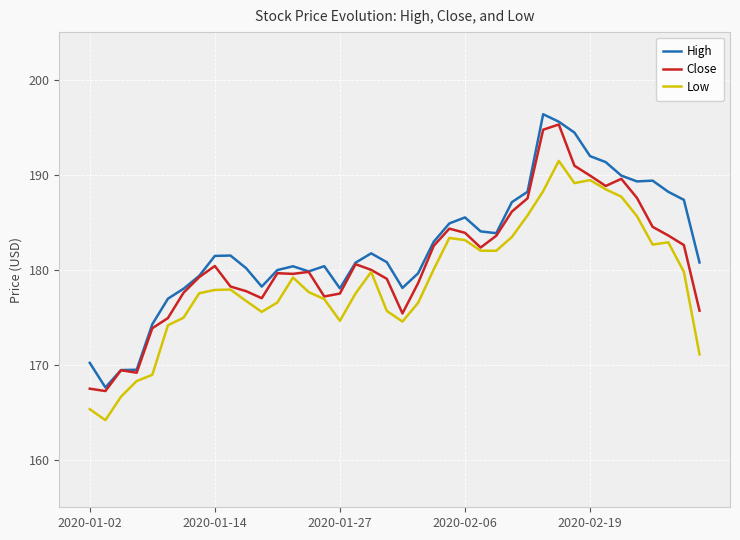

True or false: Low and High cross at least once.

False